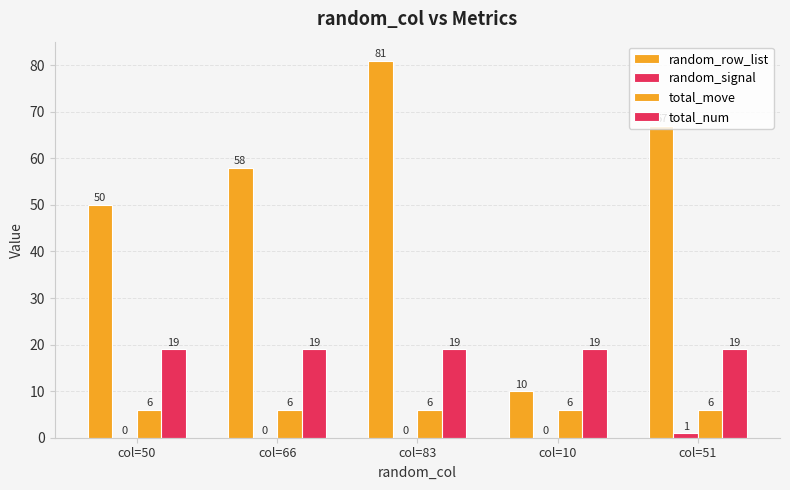

Are the bars grouped side by side (vs. stacked)?

Yes